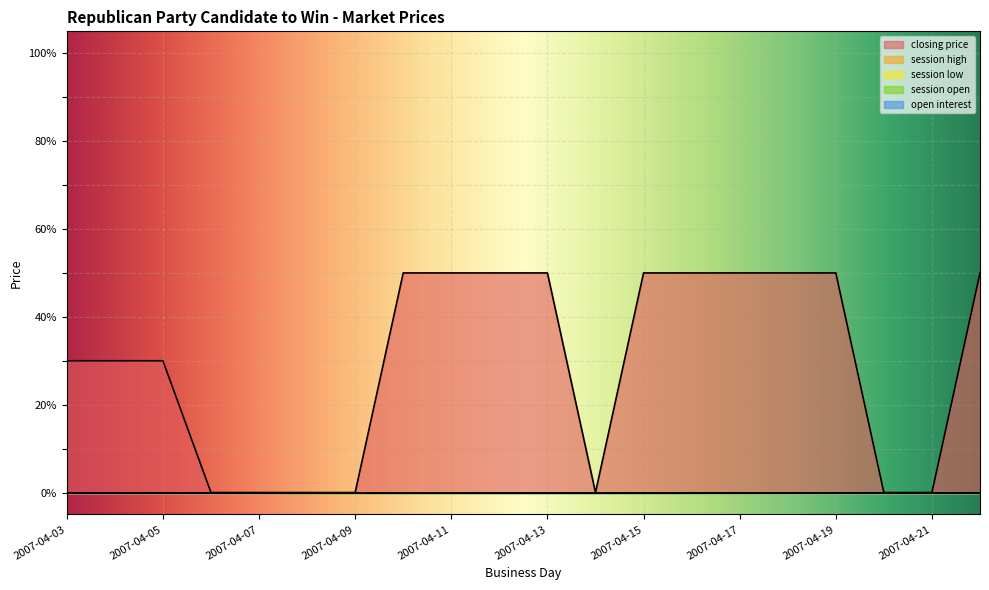

Which series has the largest range (max minus min)?

closing price